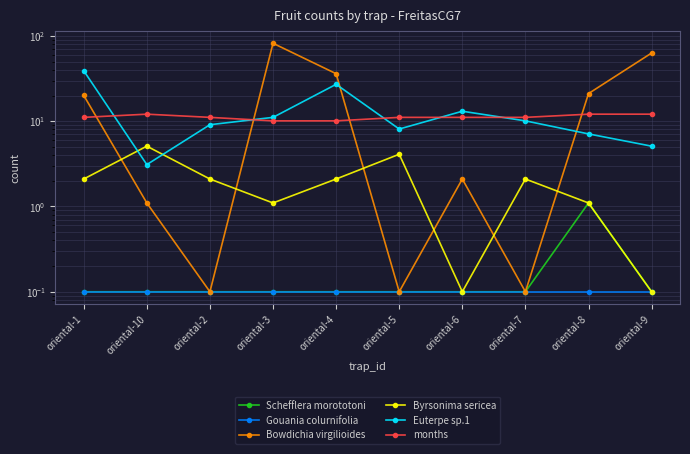

At how many categories does at least one series exceed 69?

1